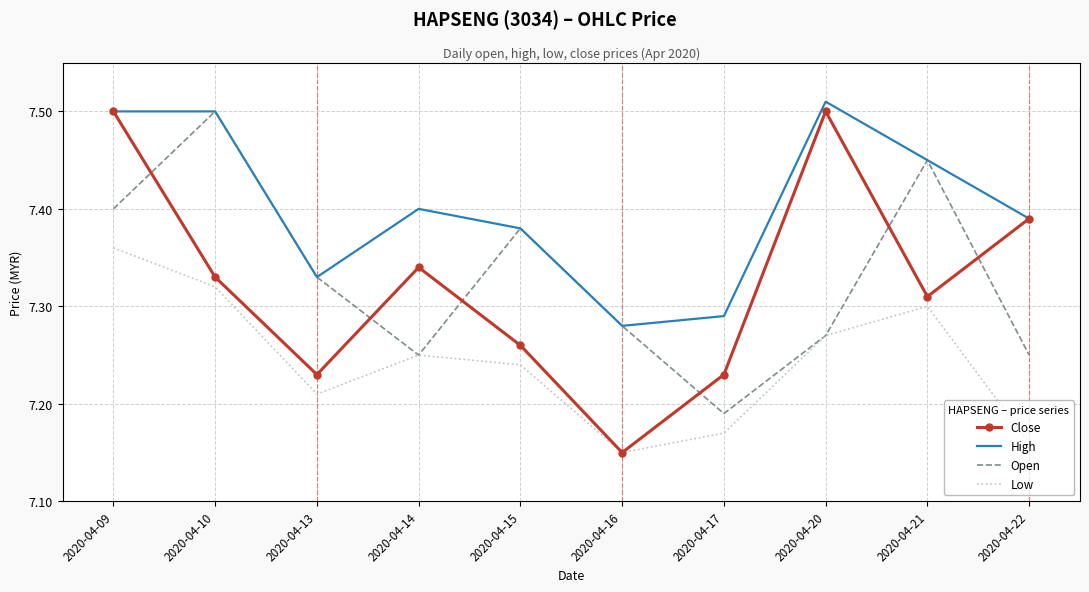

At which label is High closest to 7?

2020-04-16